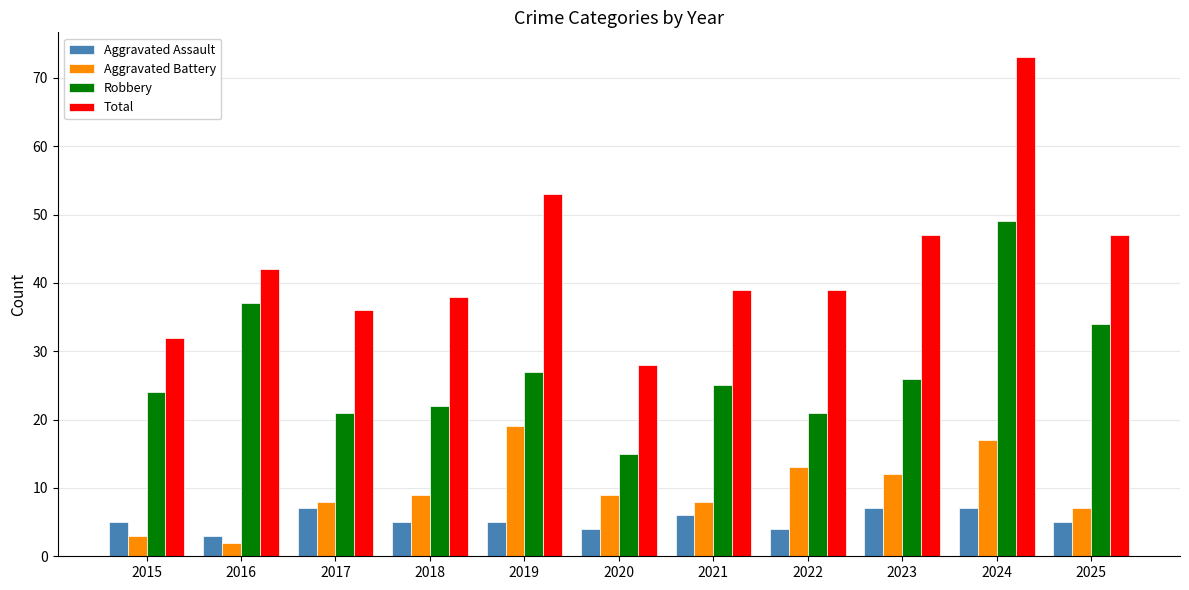

True or false: Total has a value of 47 at 2023.

True